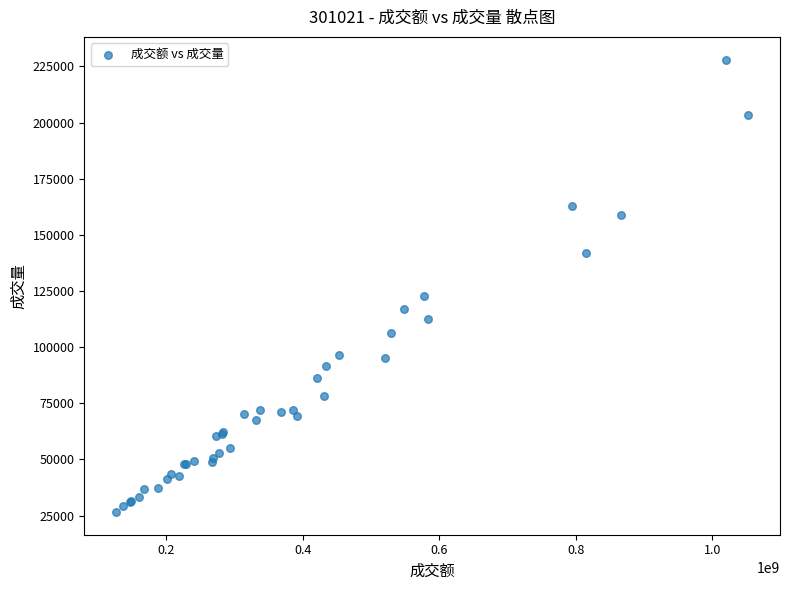

What Y value in the scatter plot is closest to 127312?

122565